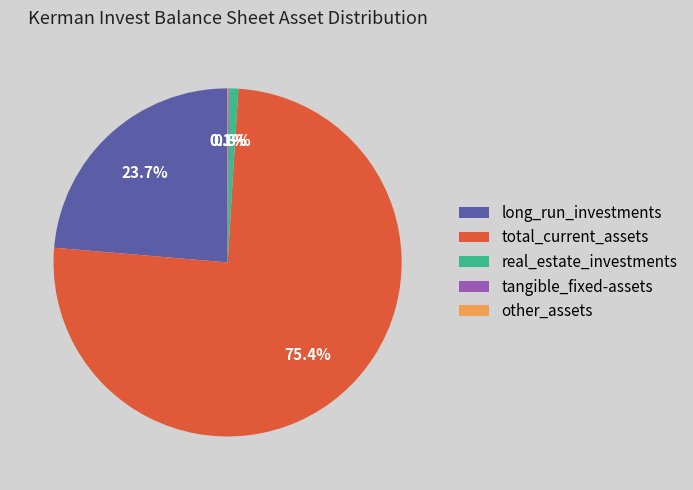

Which slice represents more than half of the pie?

total_current_assets